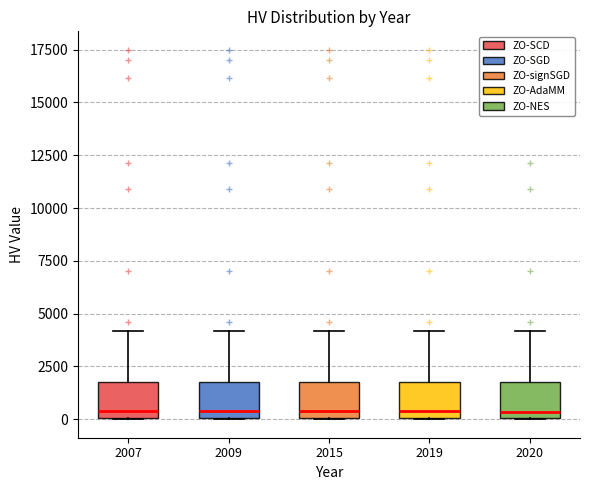

Reading left to right, read every box against the y-axis: the position of its median line, the range the box covers, and the ends of its whiskers. The values are not printed on the chart, so give them approximately, as read against the axis.

2007: median 500, box 0 to 1500, whiskers 0 to 4000
2009: median 500, box 0 to 1500, whiskers 0 to 4000
2015: median 500, box 0 to 1500, whiskers 0 to 4000
2019: median 500, box 0 to 1500, whiskers 0 to 4000
2020: median 500, box 0 to 1500, whiskers 0 to 4000